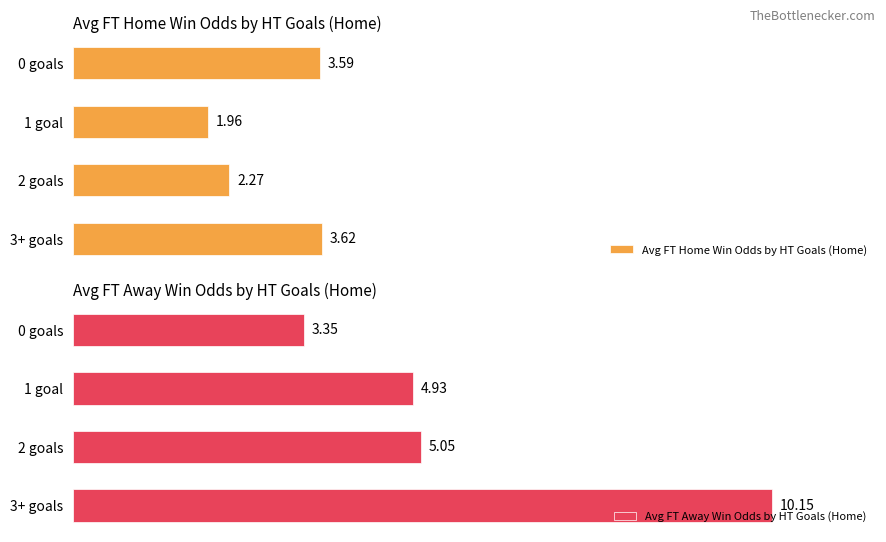

Rank the categories by Avg FT Home Win Odds by HT Goals (Home) value from lowest to highest.

1 goal, 2 goals, 0 goals, 3+ goals